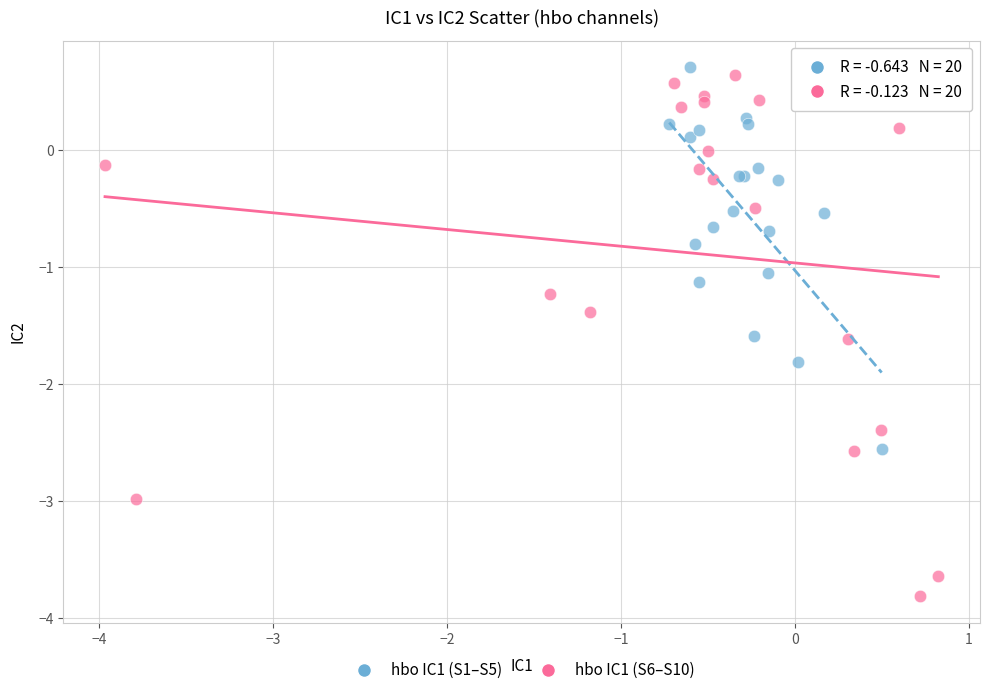

Which series contains the lowest Y value?

hbo IC1 (S6–S10)